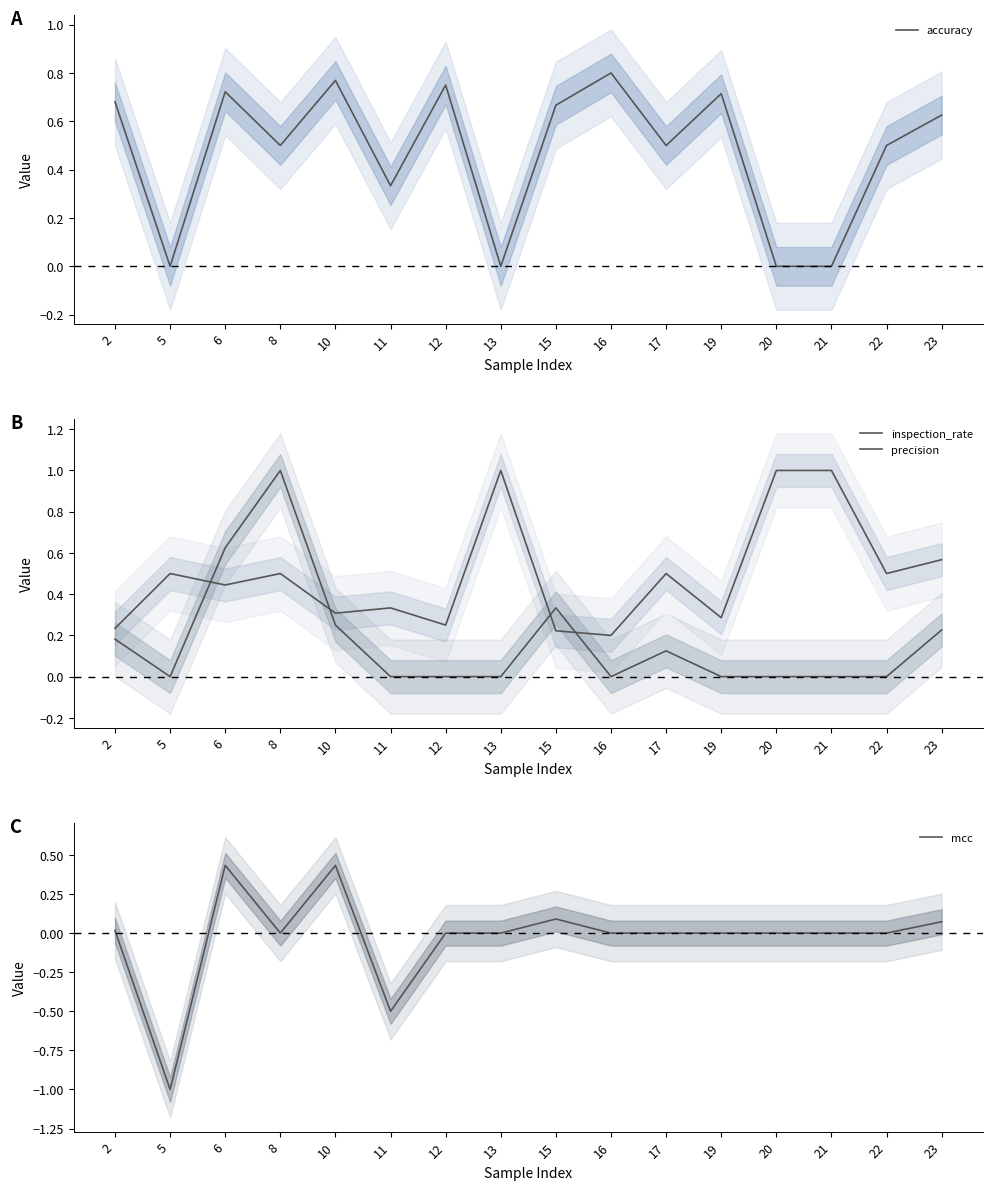

Is it true that precision equals 0.6 at 15?

False